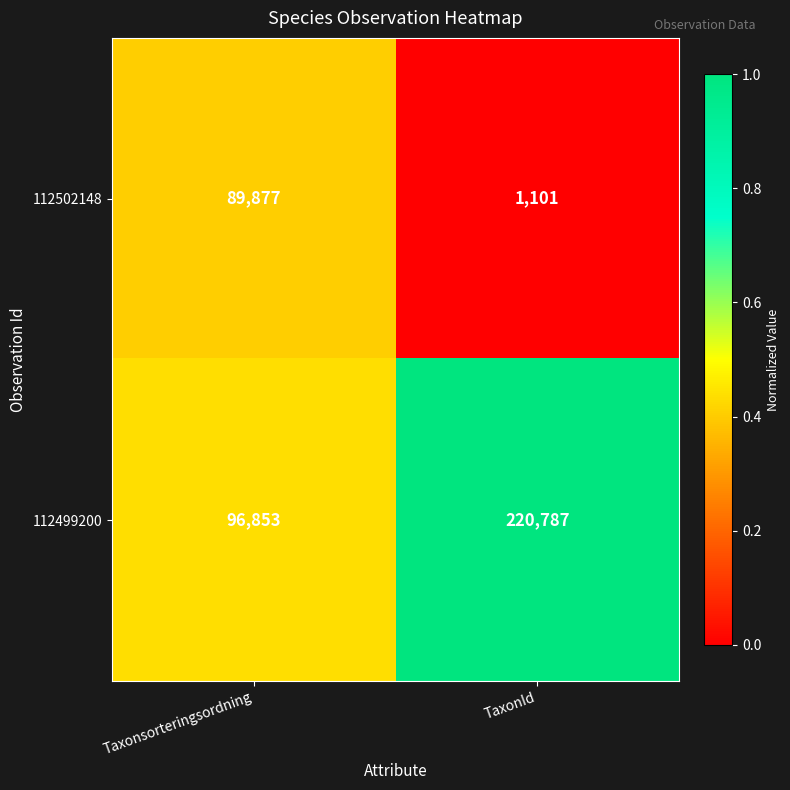

Rank the series by their average value, from highest to lowest.

112499200, 112502148